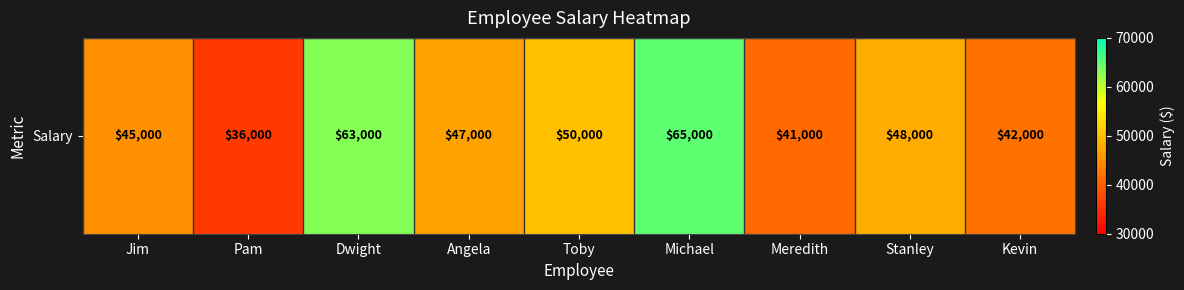

What value does the data have at Stanley?

48000